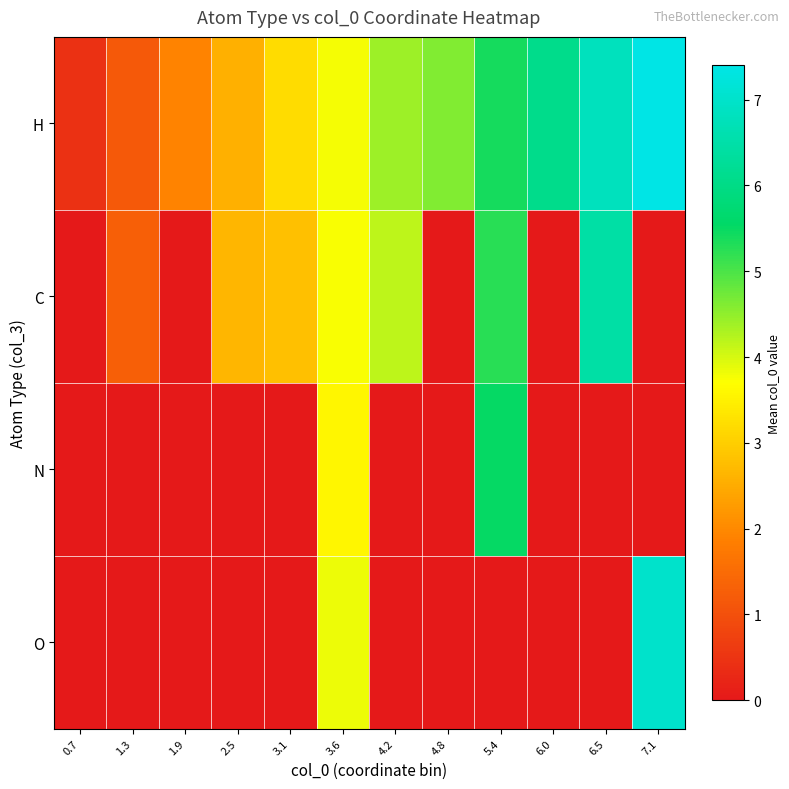

What is the difference between the highest and lowest values at 0.7?

0.5